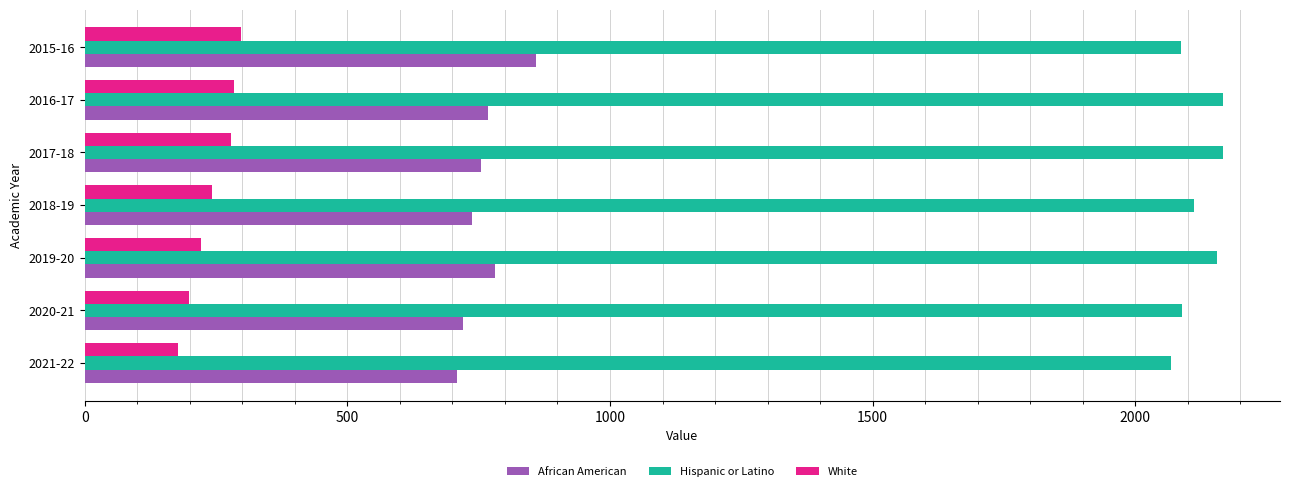

What is the sum of the Hispanic or Latino values at 2021-22 and 2020-21?

4157